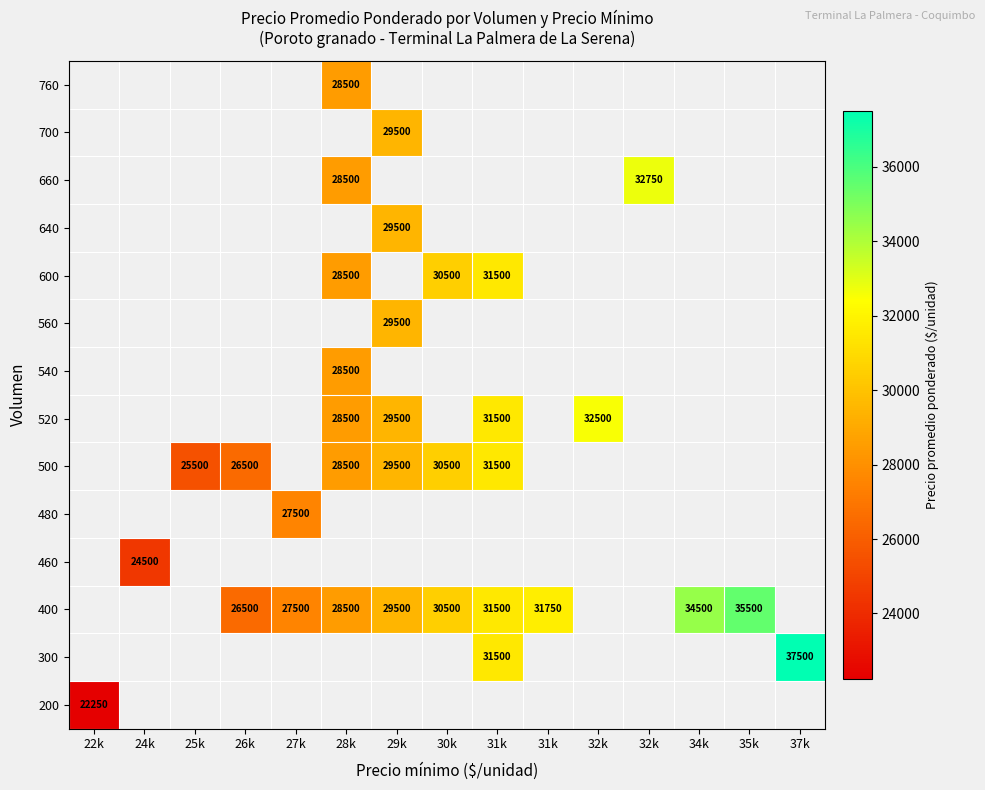

How many categories are shown in the chart?

15